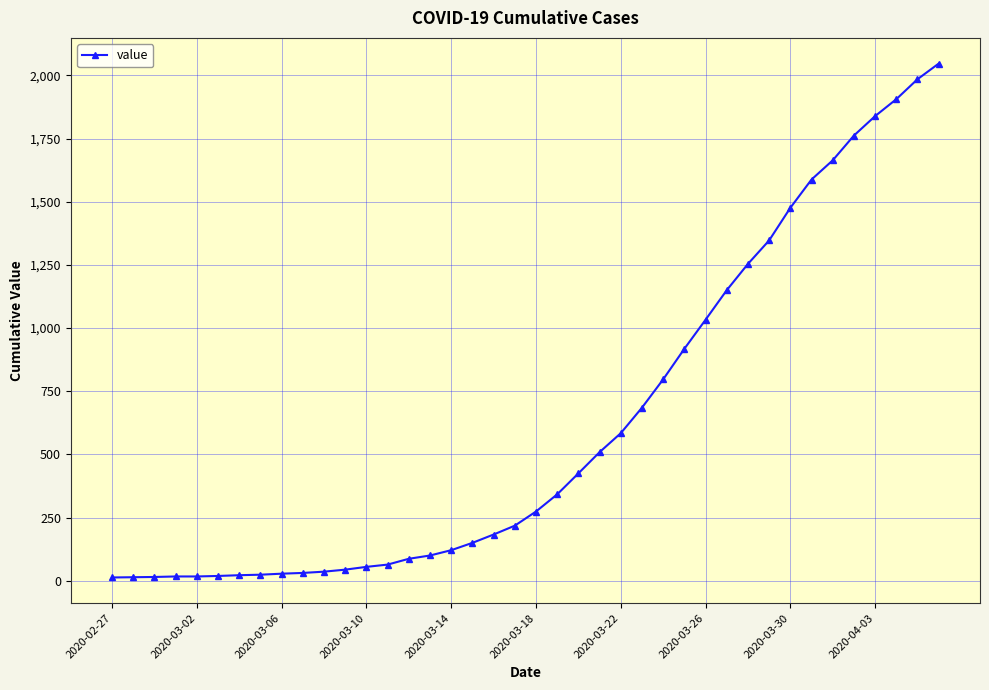

What is the maximum value shown in the chart?

2047